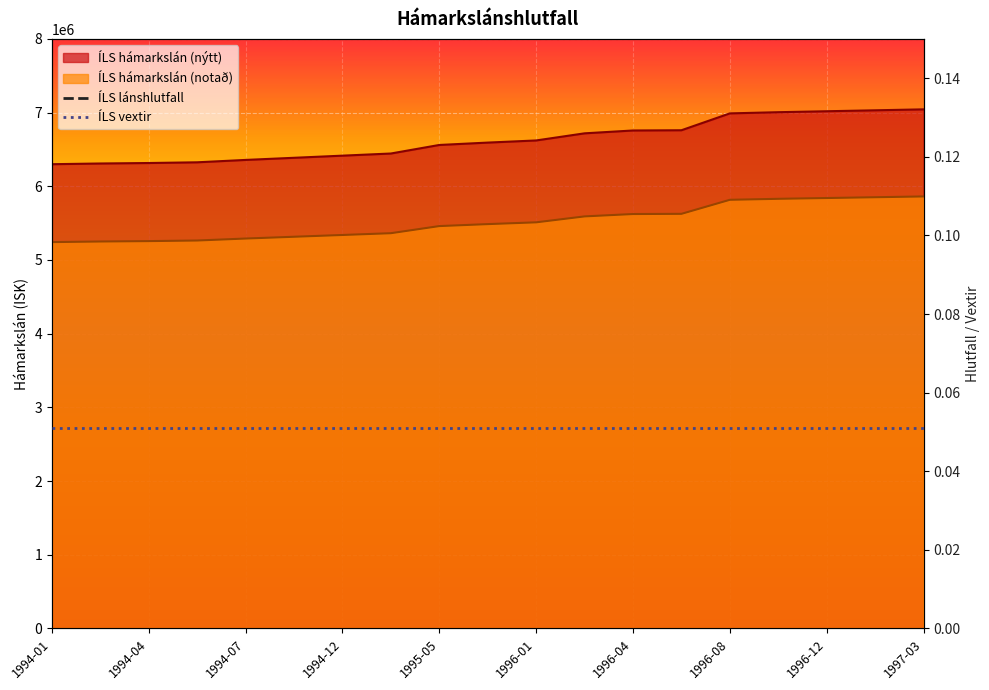

At which category does the chart reach its minimum across all series?

1994-01